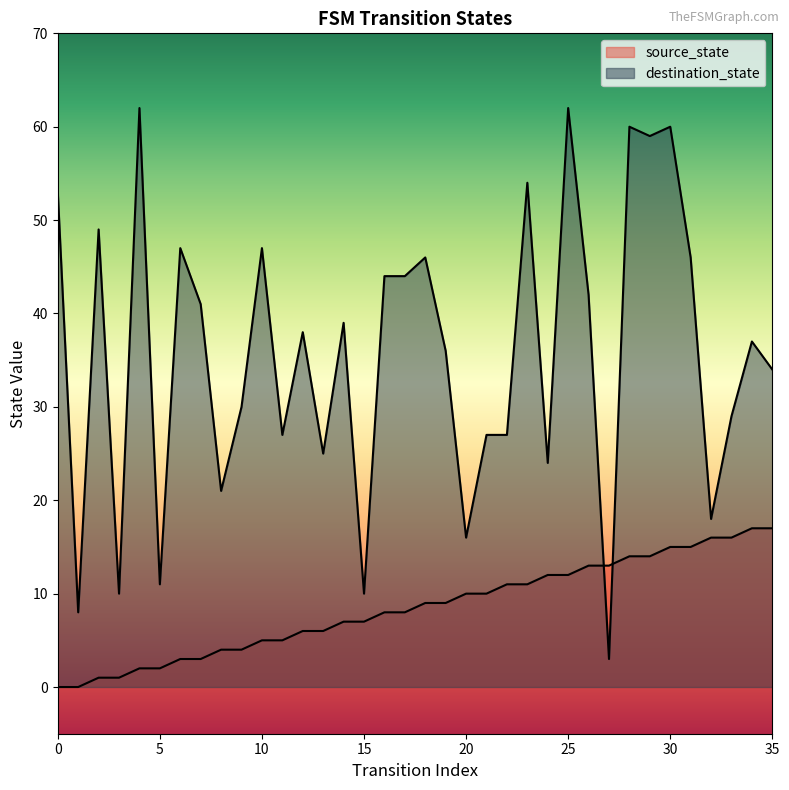

Between which two adjacent categories do destination_state and source_state first intersect?

26 and 27